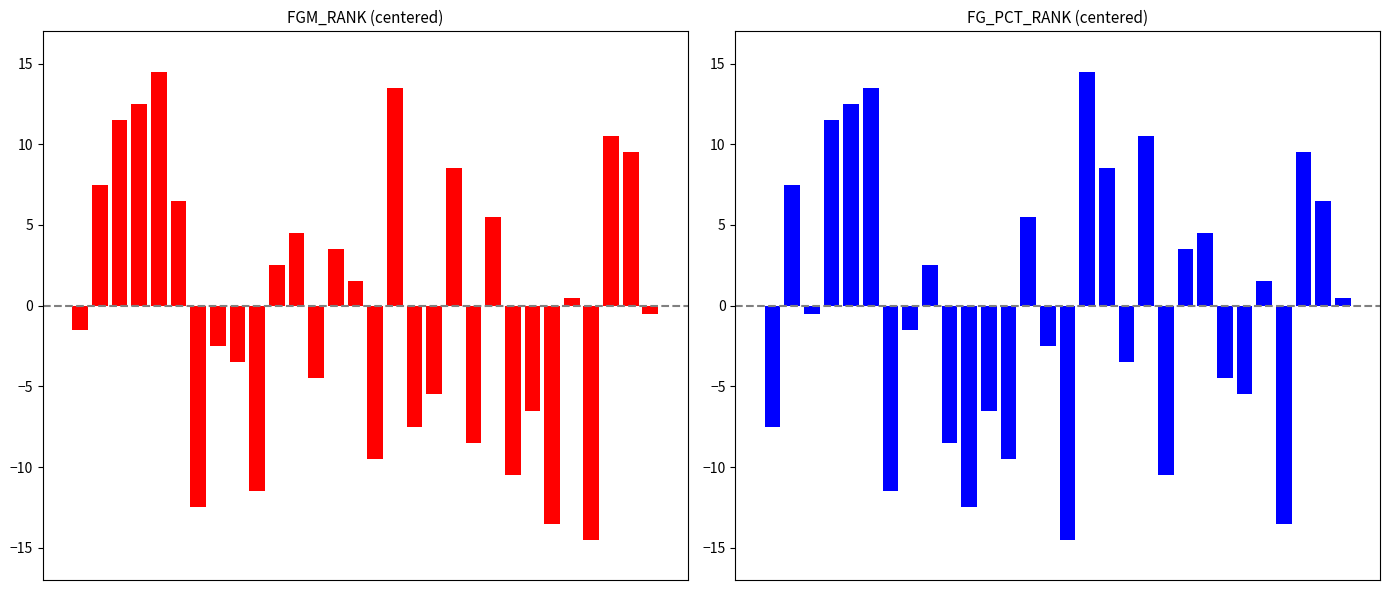

How many values in the FGM_RANK series exceed 0?

15